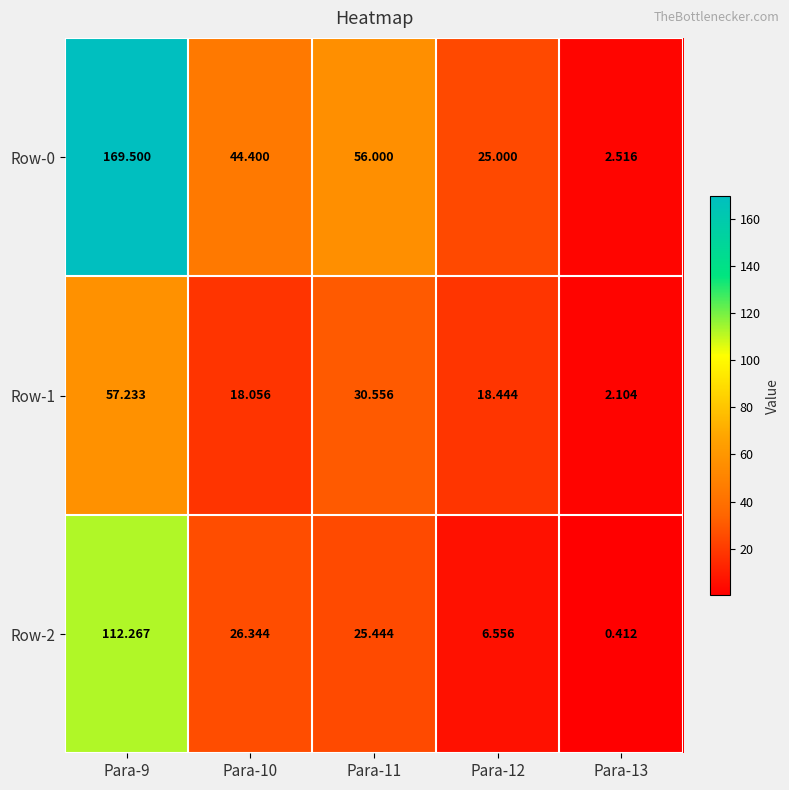

Which series changed the most between Para-12 and Para-13?

Row-0